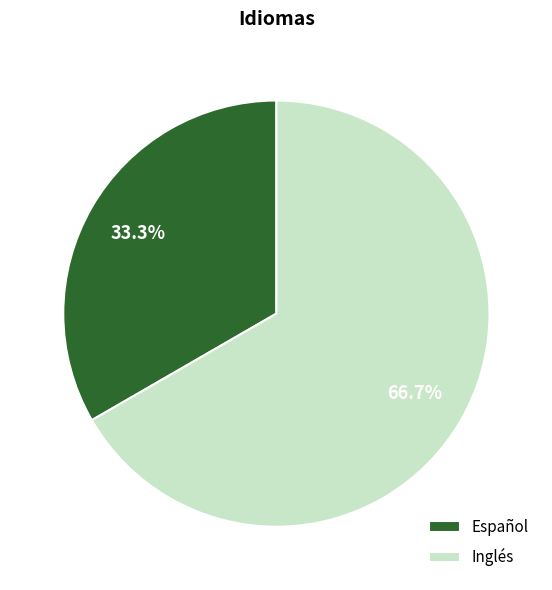

Which category has the biggest portion of the pie?

Inglés